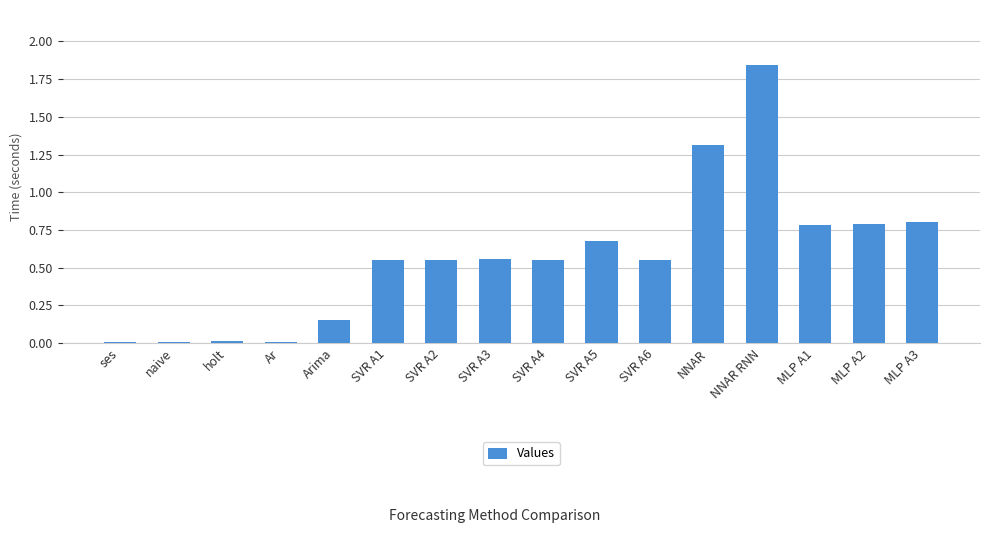

Between SVR A5 and MLP A3, which is larger?

MLP A3